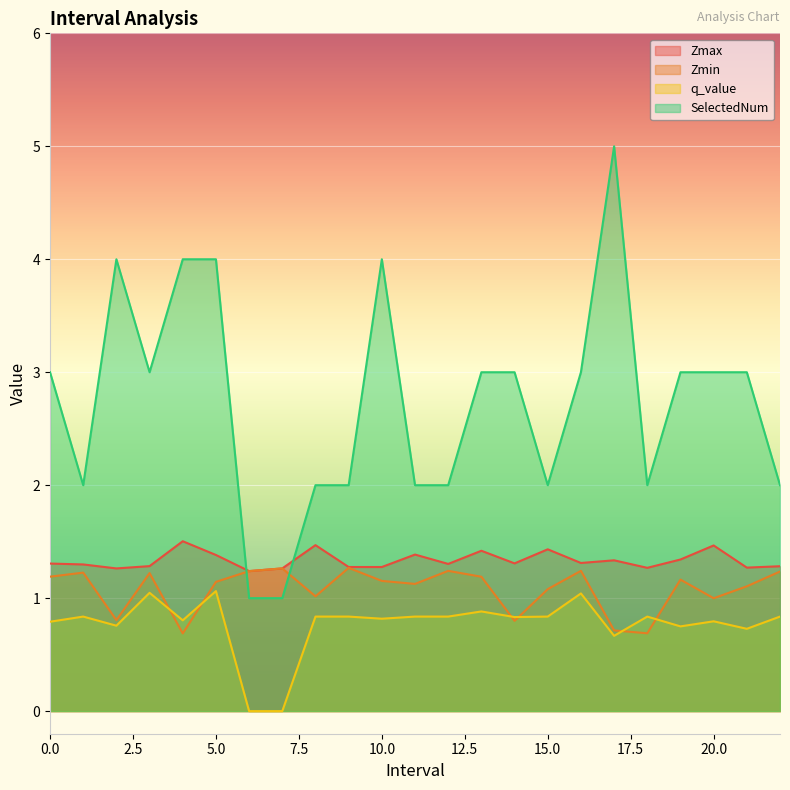

What is the sum of the Zmax values at 19.0 and 16.0?

2.7